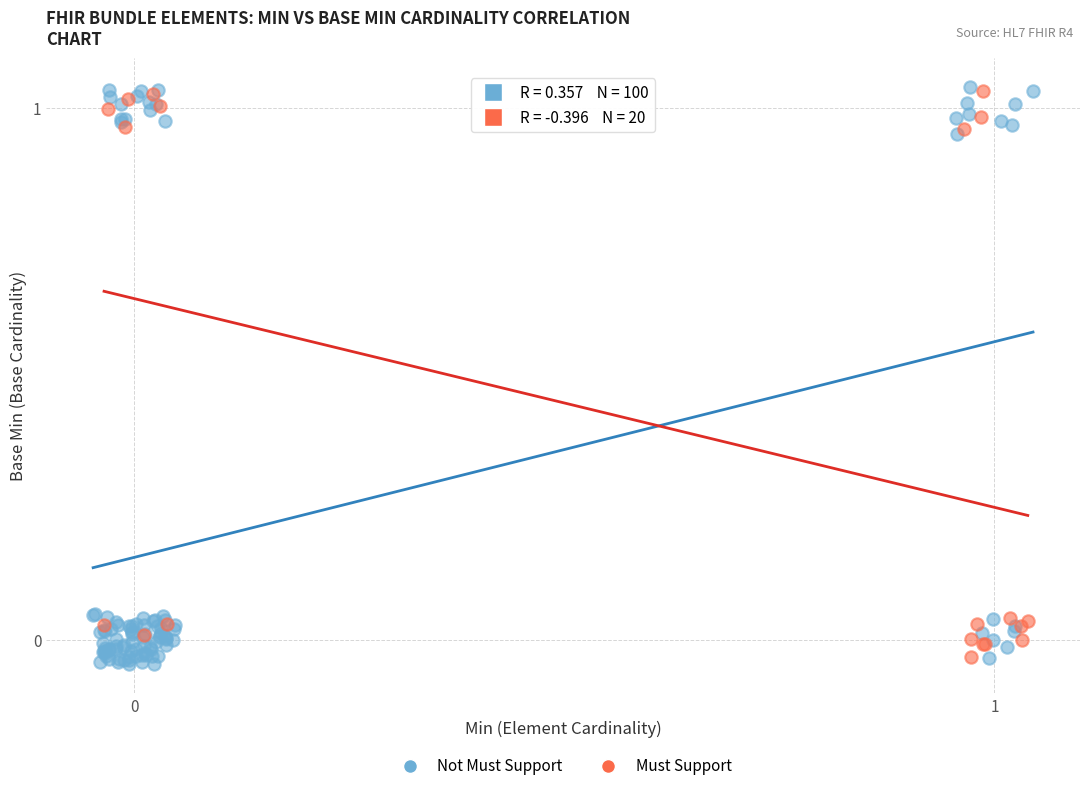

Which series has the widest spread of Y values?

Not Must Support